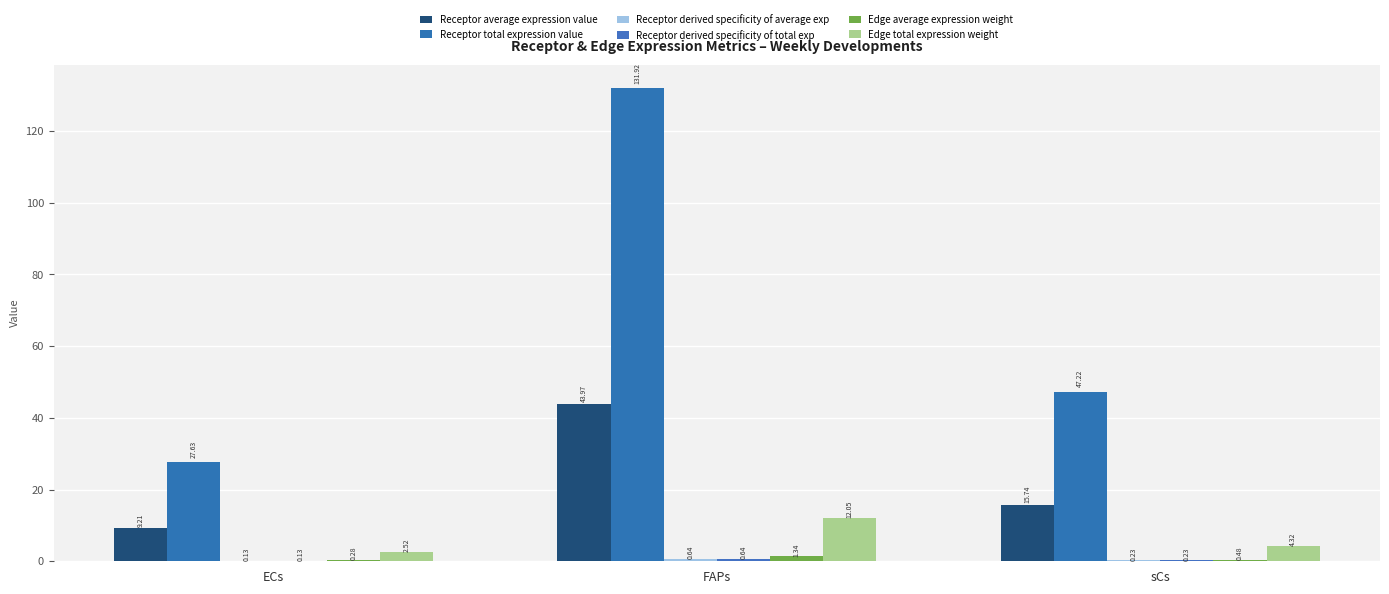

Count the number of categories in the chart.

3